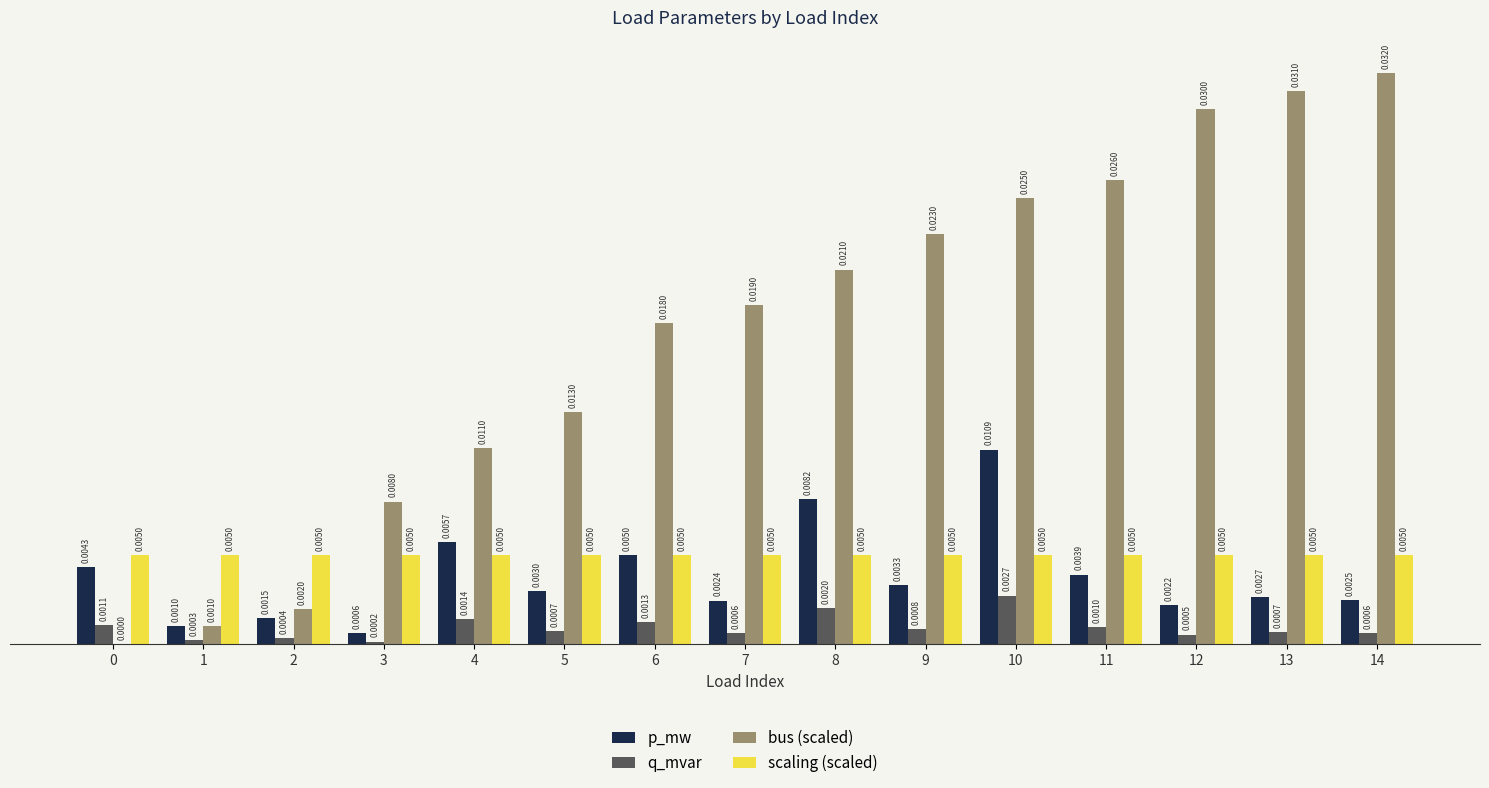

Are the bars grouped side by side (vs. stacked)?

Yes